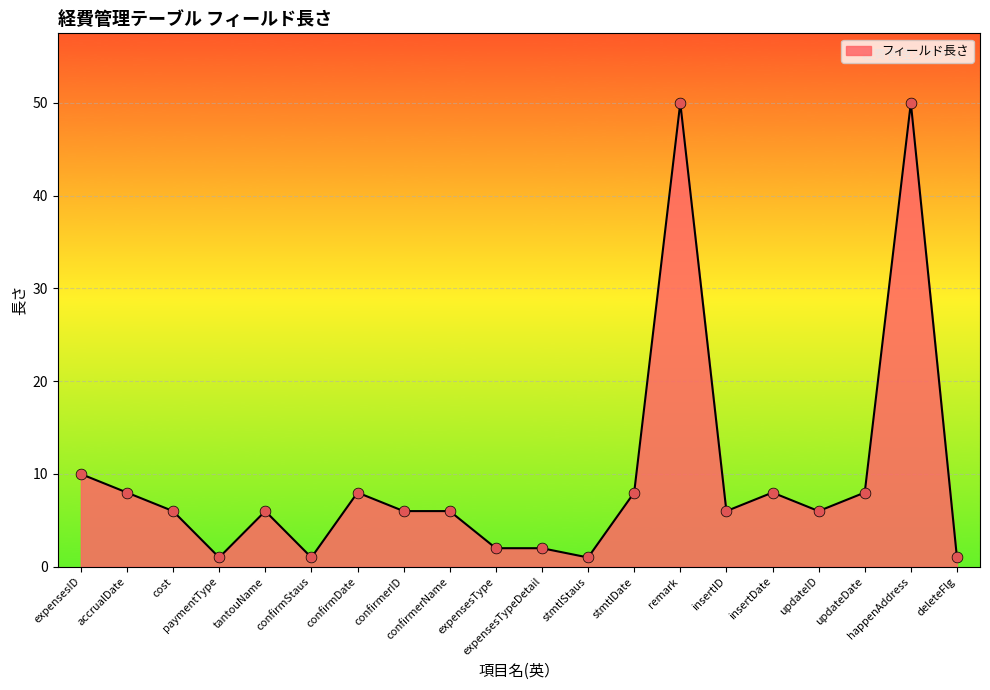

What is the change in value from confirmStaus to updateID?

+5